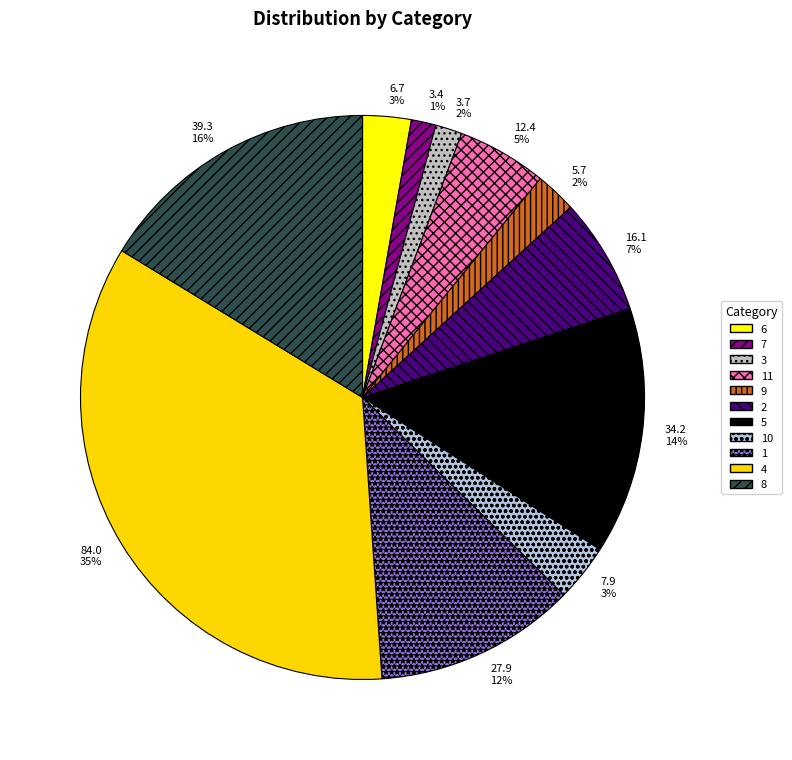

To the nearest percent, what is the difference between the 2 and 5 slice percentages?

8%